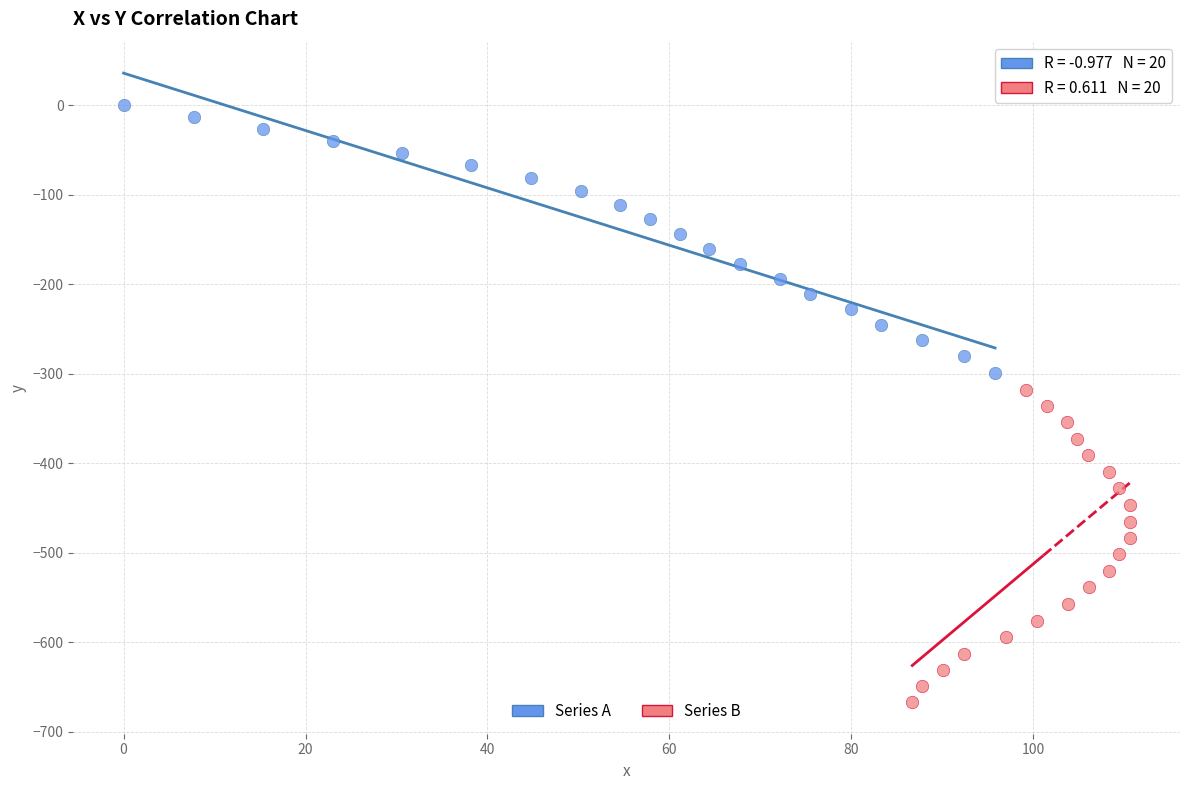

Which series has the largest Y range (max minus min)?

Series B